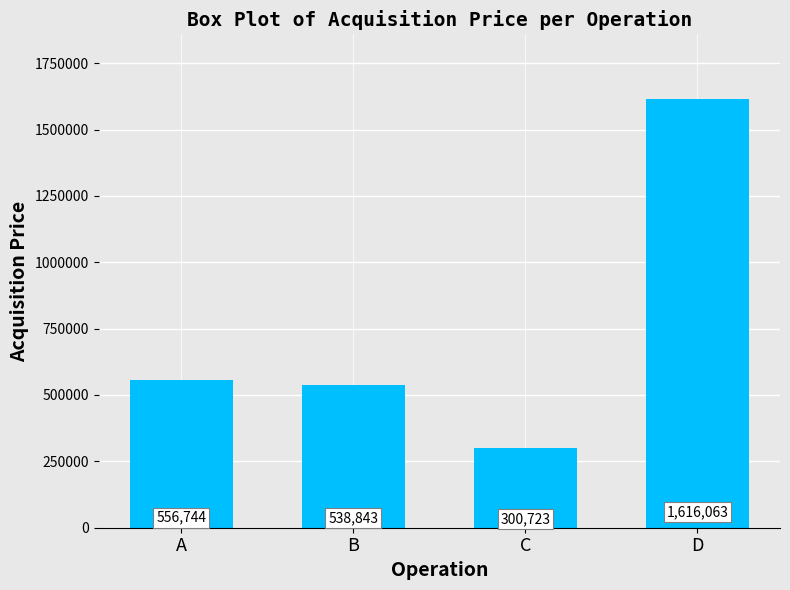

Reading left to right, what are all the values shown in this chart?

556744	538843	300723	1616063